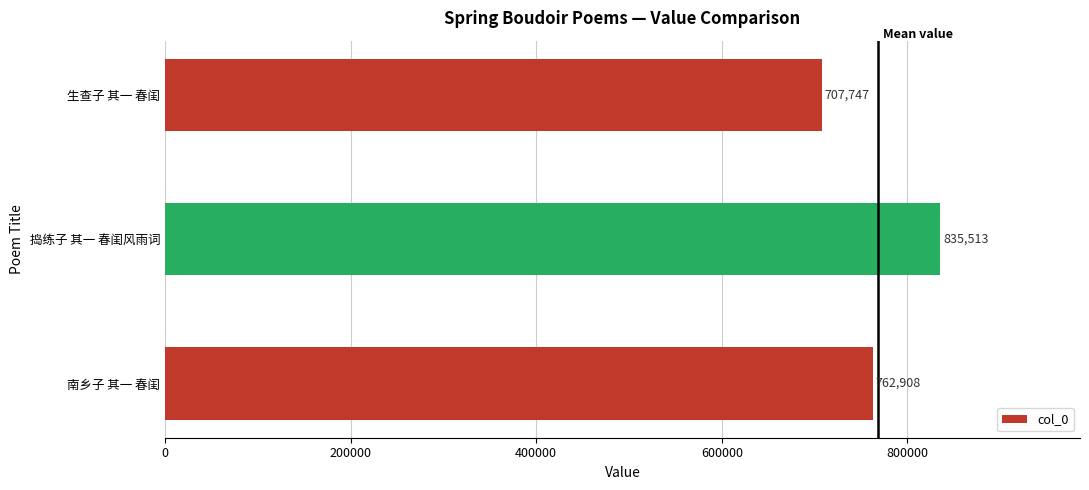

The chart shows a value of 835513 at 捣练子 其一 春闺风雨词. True or false?

True